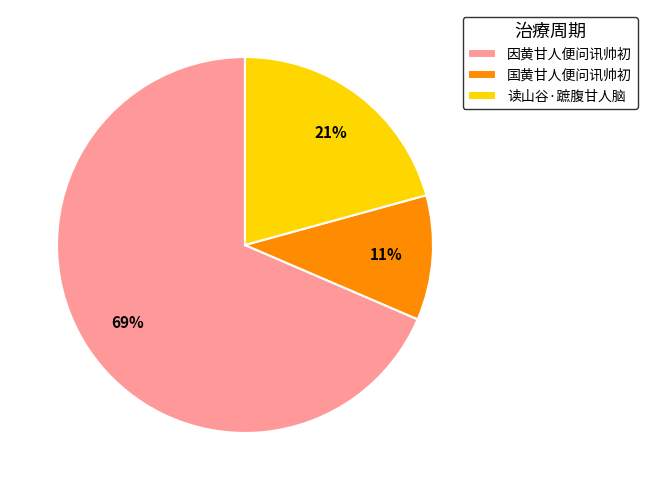

Count the number of slices in the pie.

3